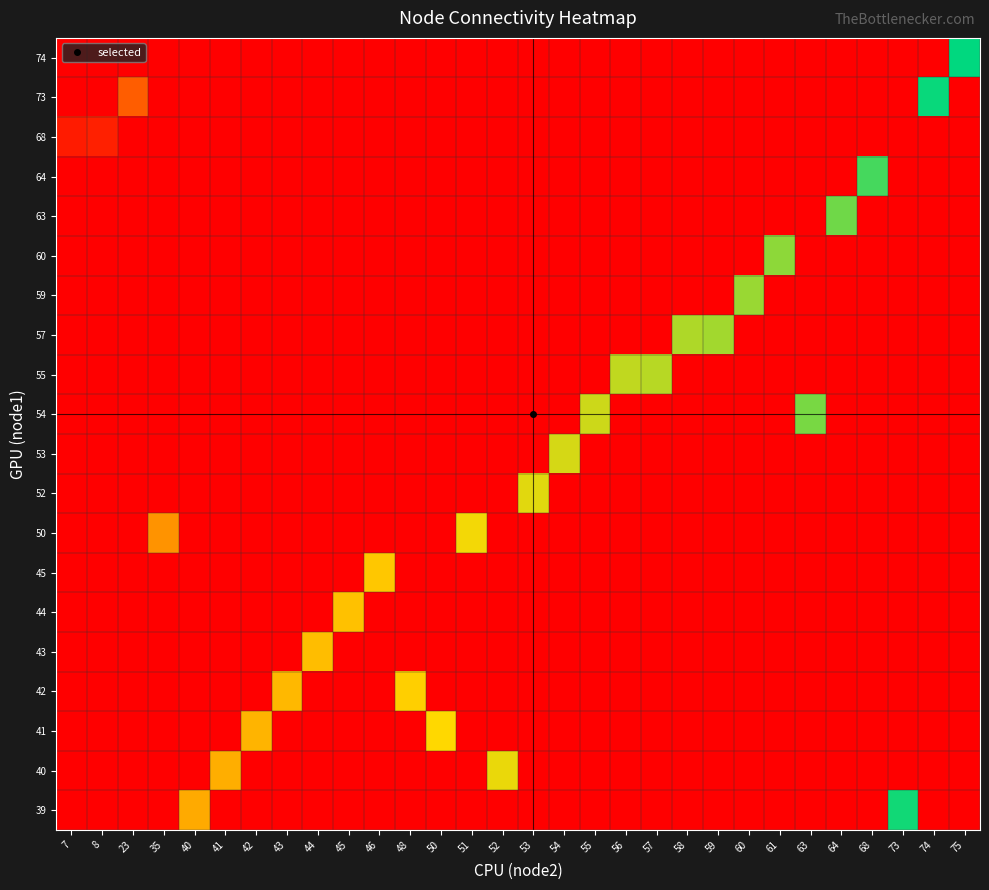

List the series in order of their peak value, highest first.

74, 73, 39, 64, 63, 54, 60, 59, 57, 55, 53, 52, 40, 50, 41, 42, 45, 44, 43, 68